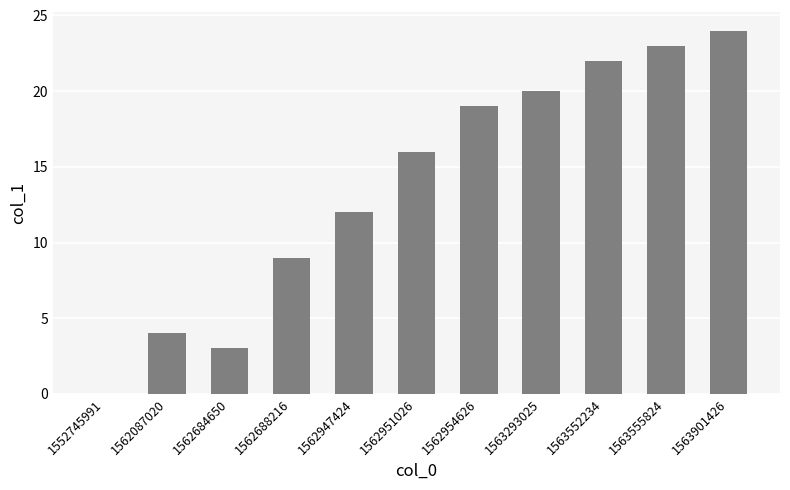

The value at 1562087020 is 4. True or false?

True